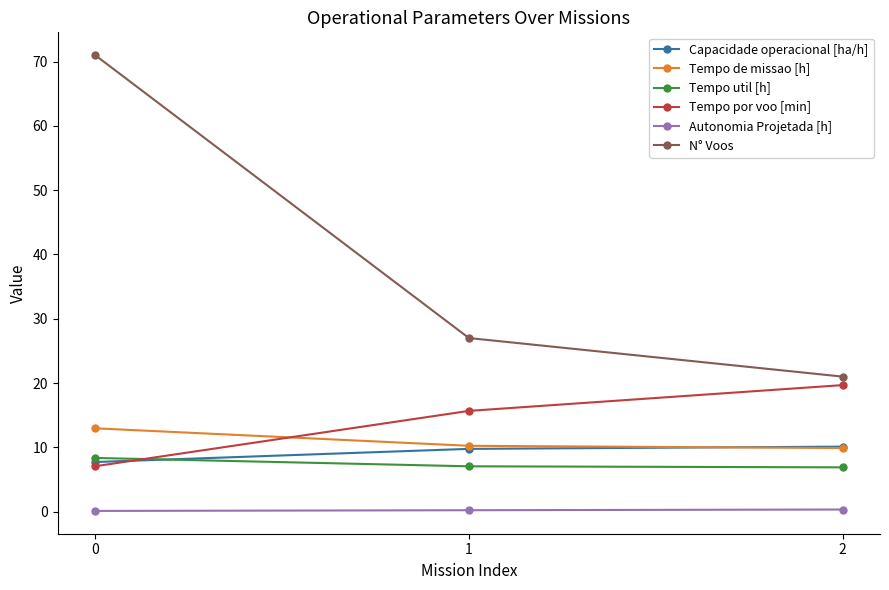

What is the greatest value displayed?

71.0